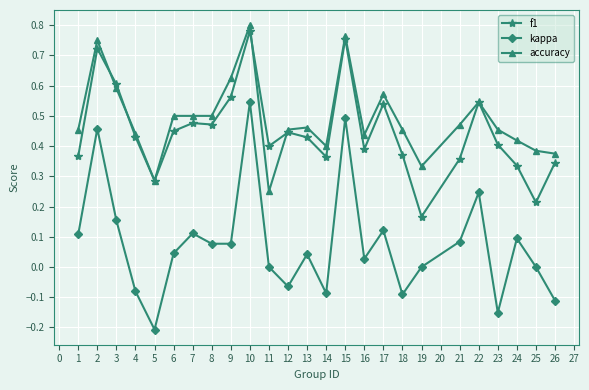

At 18, list the series in order from smallest to largest.

kappa, f1, accuracy